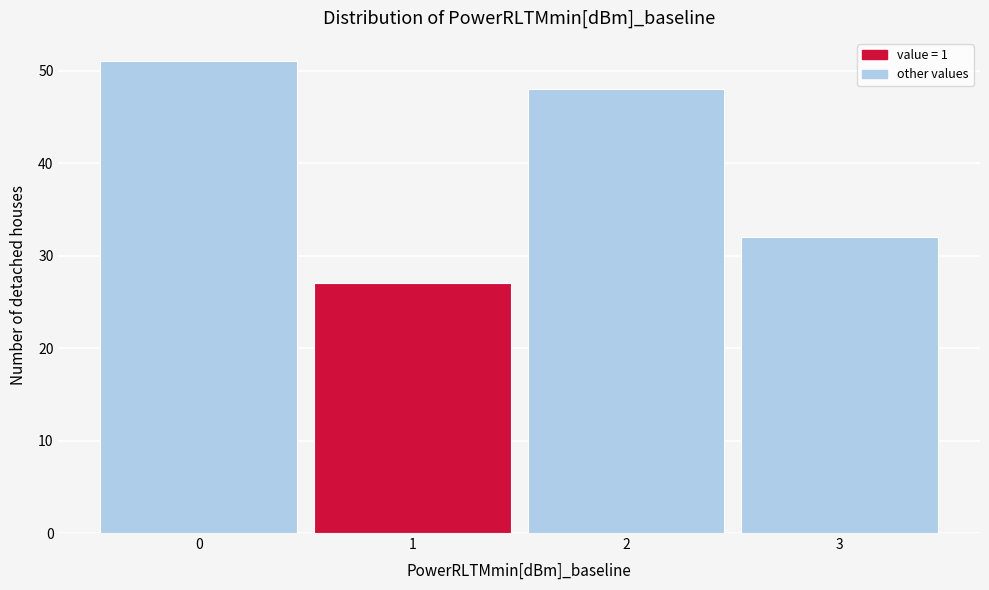

Reading left to right, list every bar in this chart as the range it spans on the x-axis followed by its height. The values are not printed on the chart, so give them approximately, as read against the axis.

-0.5 to 0.5: 51
0.5 to 1.5: 27
1.5 to 2.5: 48
2.5 to 3.5: 32